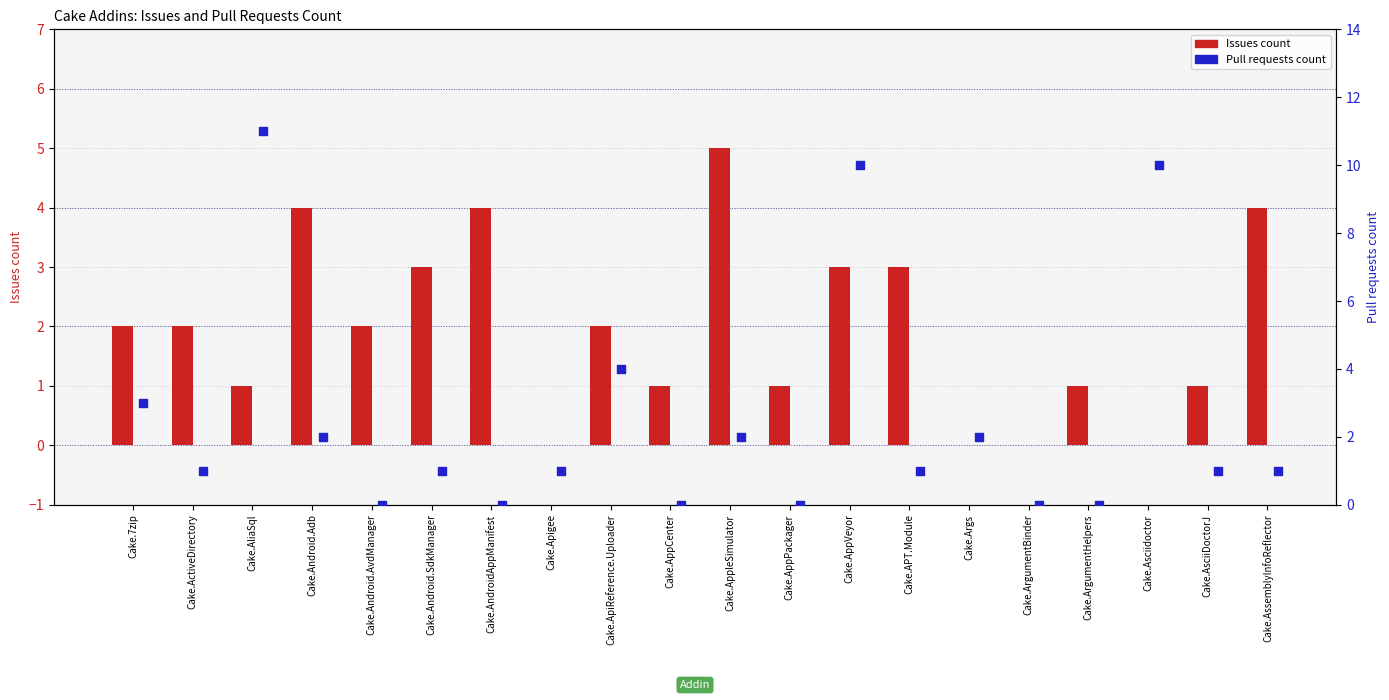

What is the total value across all series at Cake.Args?

2